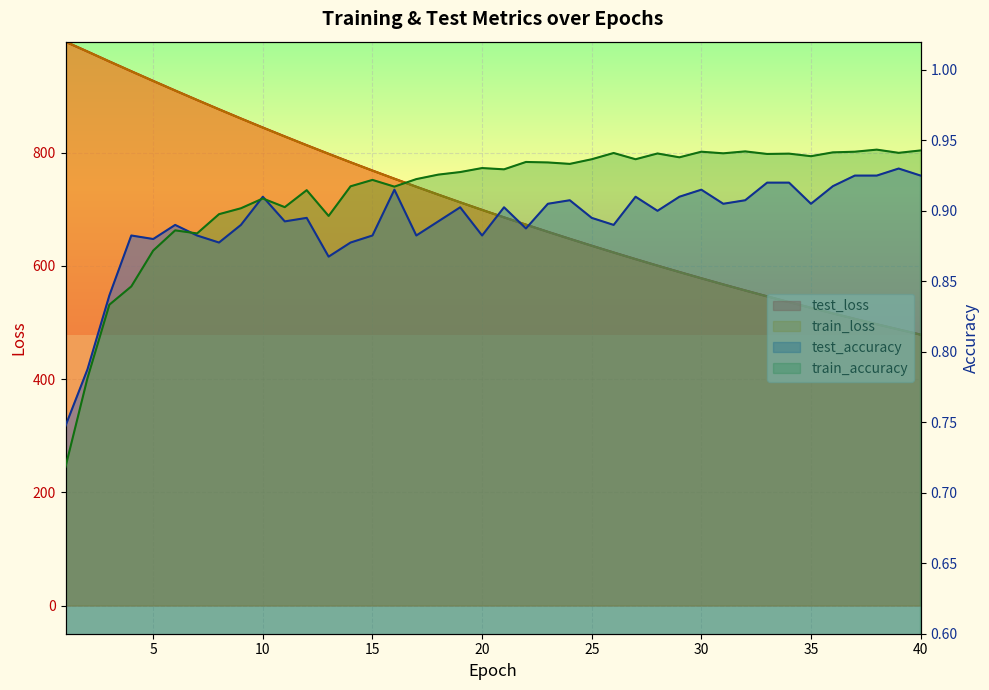

What is the value of the train_loss point at the 5th from the left?

926.9